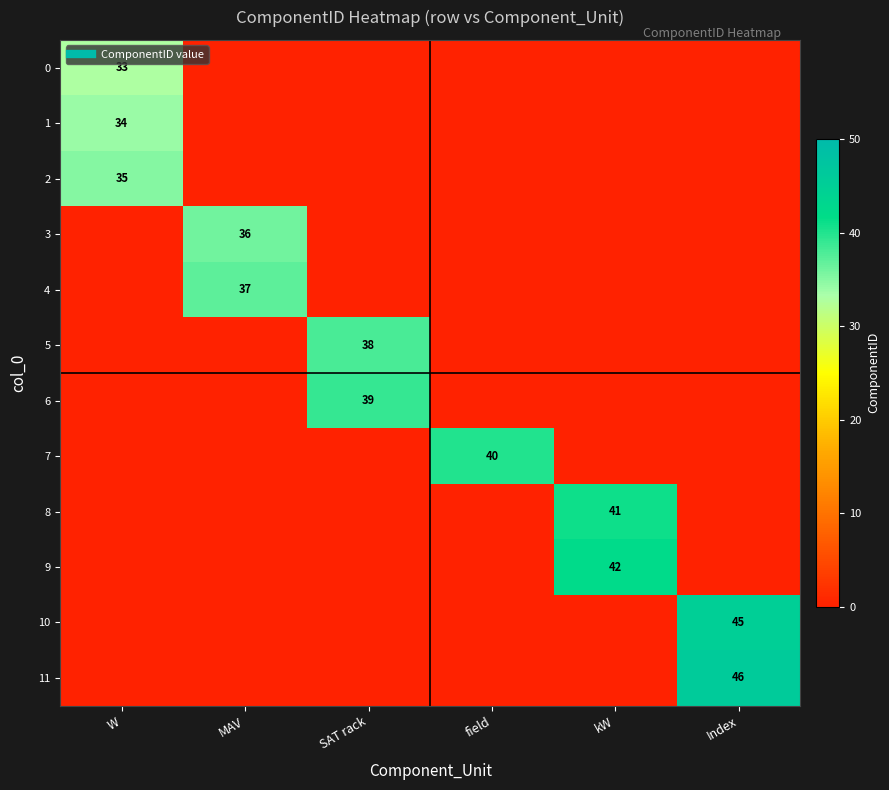

What is the spread (max minus min) of values at SAT rack?

39